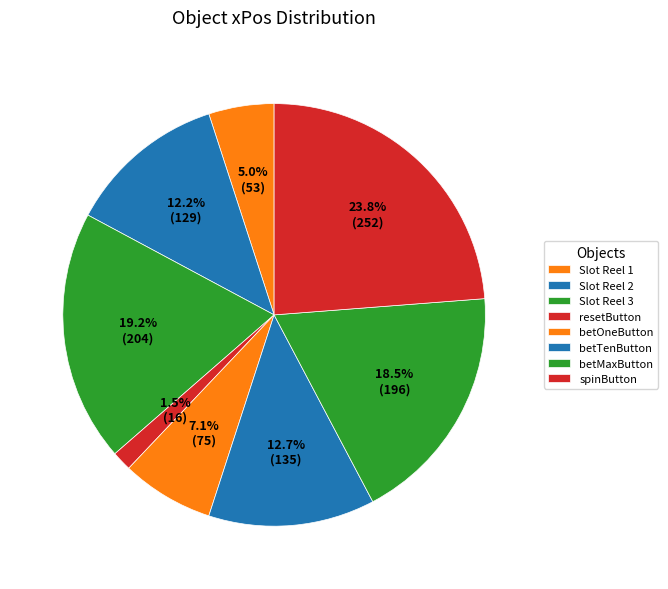

To the nearest percent, what percentage of the pie is betTenButton?

13%